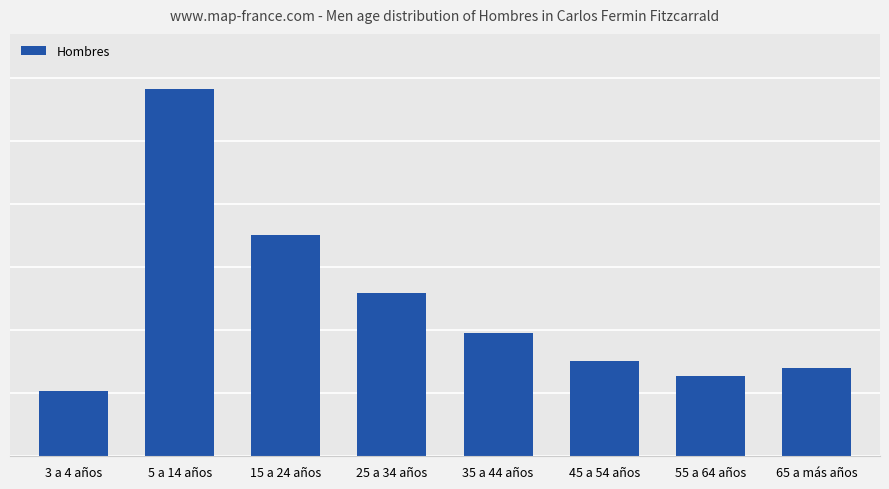

Are the bars grouped side by side (vs. stacked)?

No